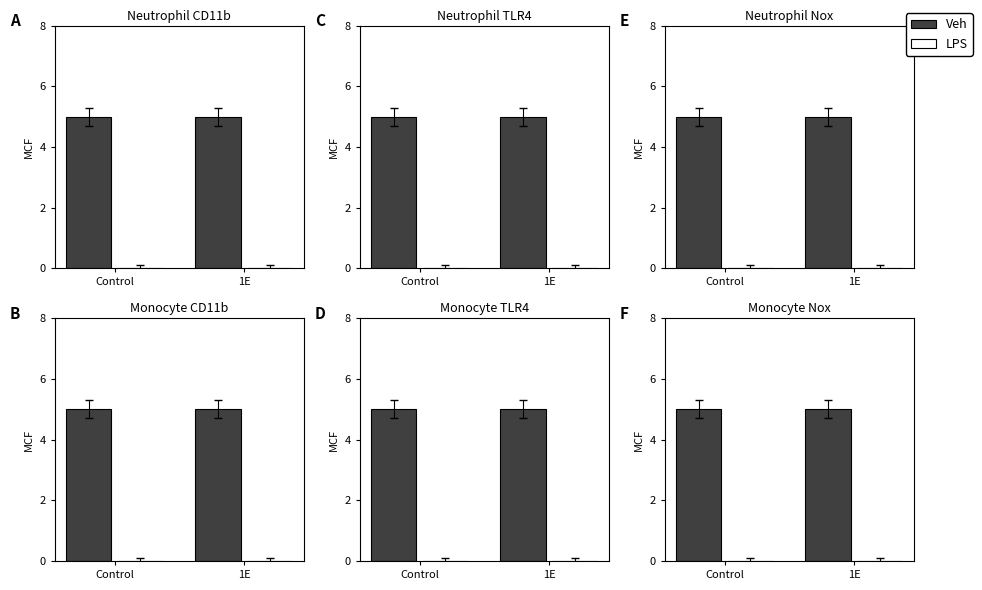

At 1E, list the series in order from largest to smallest.

Veh, LPS